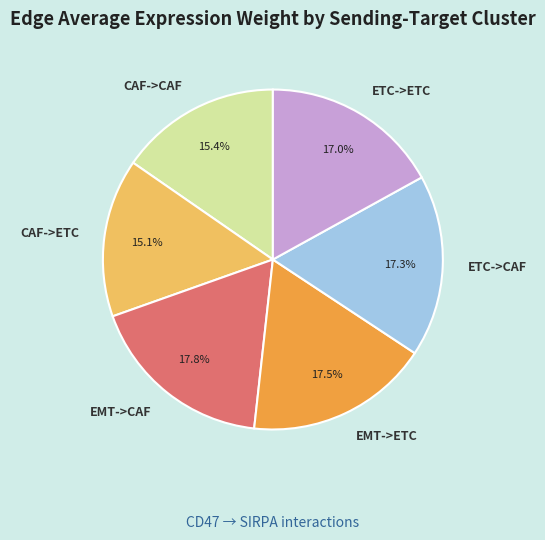

Is there any slice that represents more than half of the pie?

No